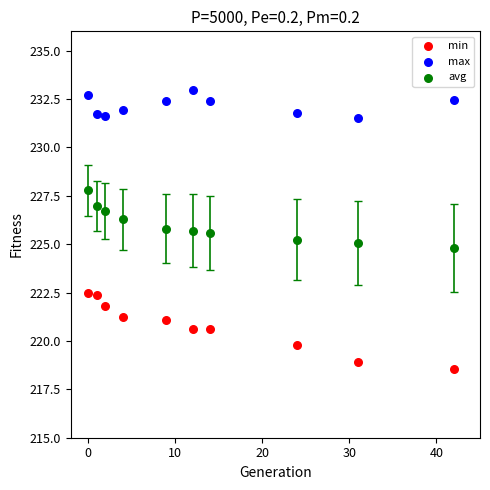

Across all data points, what is the range of Y values (max minus min)?

14.4